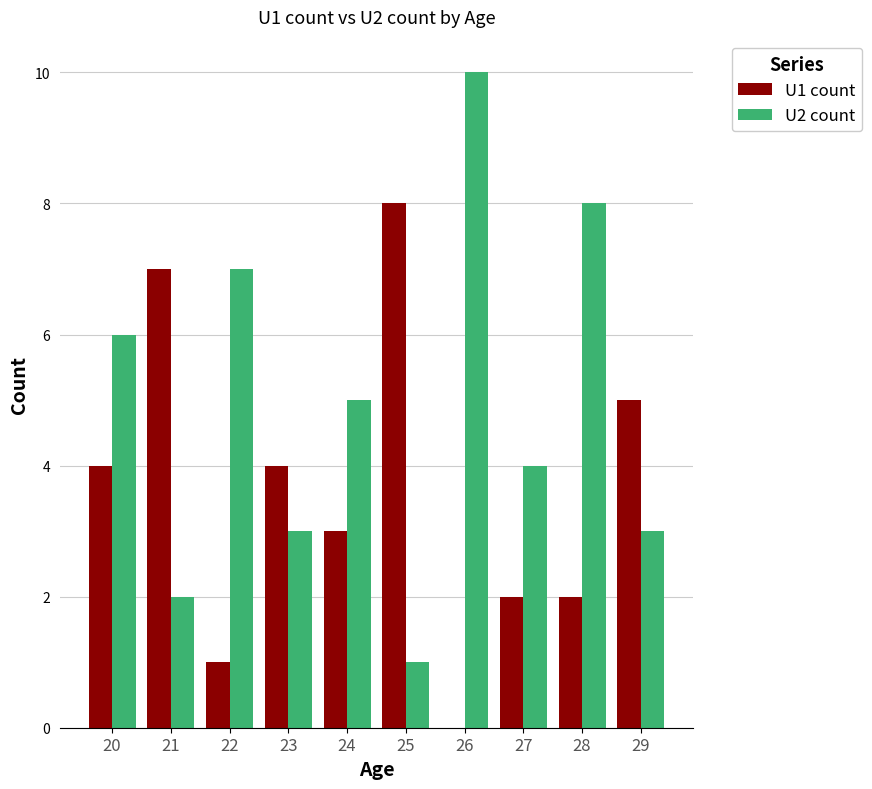

How many groups of bars are there?

10